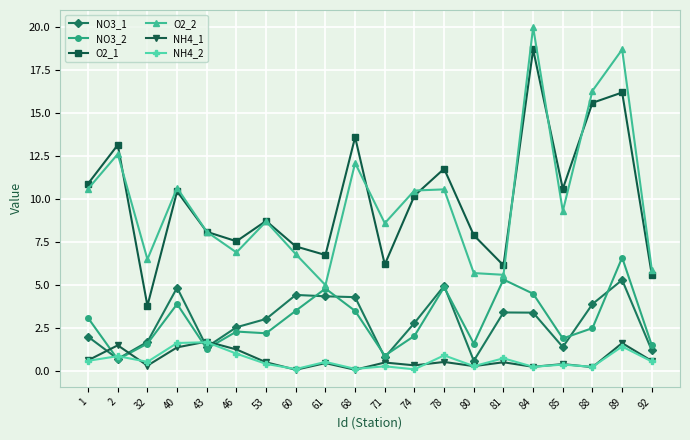

At how many categories does at least one series exceed 3?

20